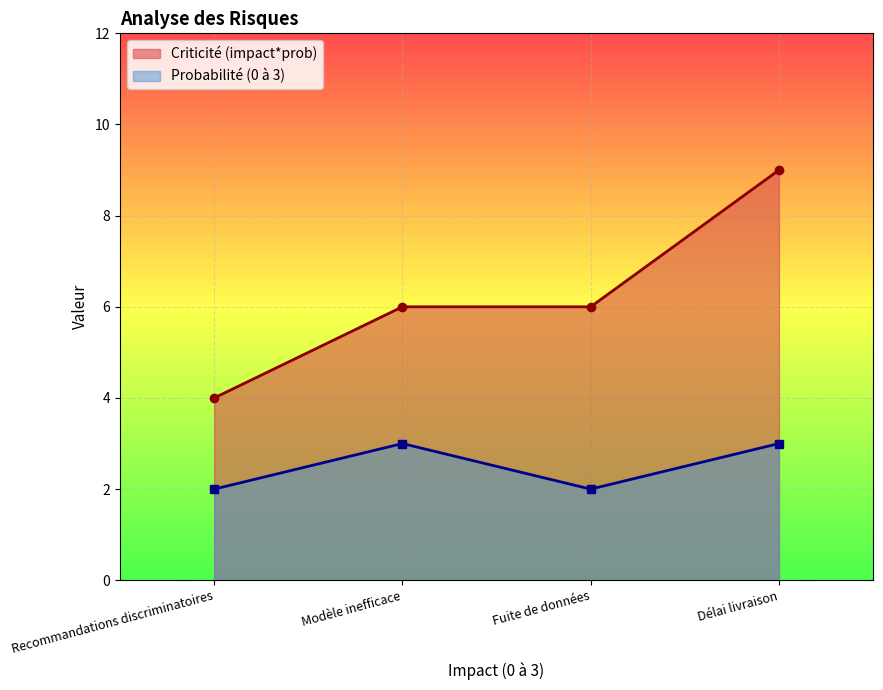

At which label does Criticité (impact*prob) reach its minimum?

Recommandations discriminatoires